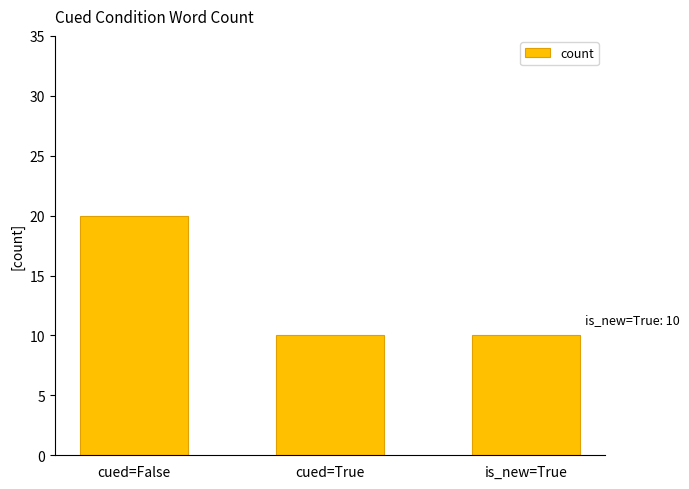

What is the sum of the values at cued=True and cued=False?

30